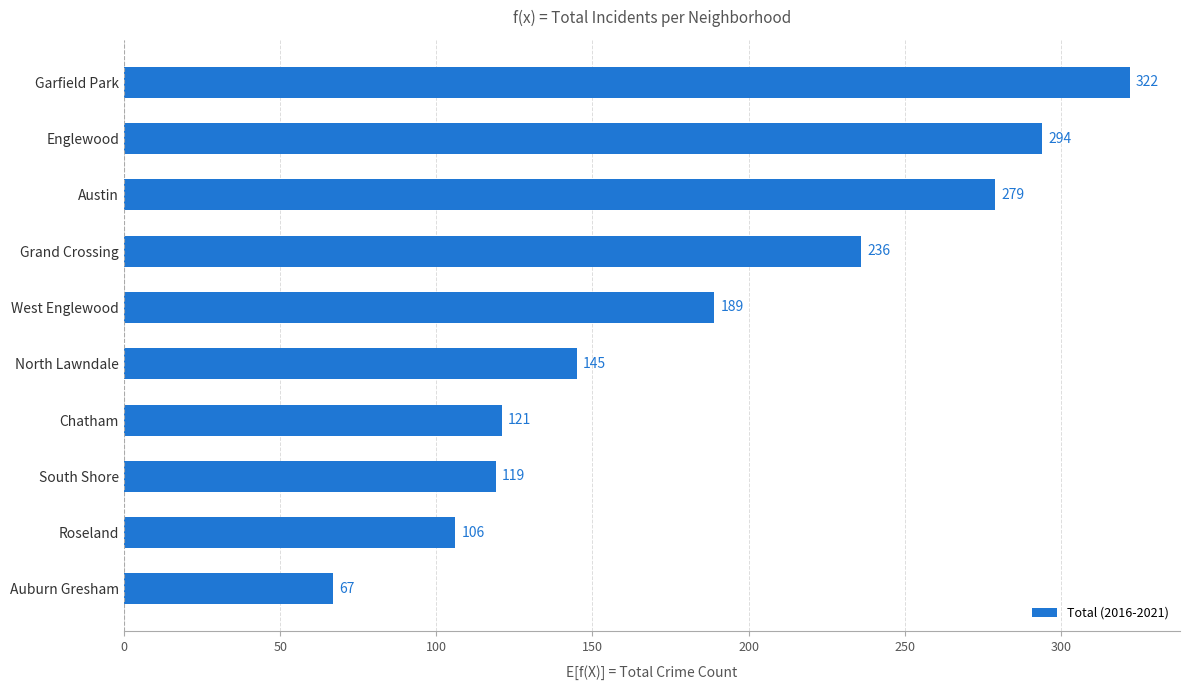

True or false: the data shows 236 at Grand Crossing.

True